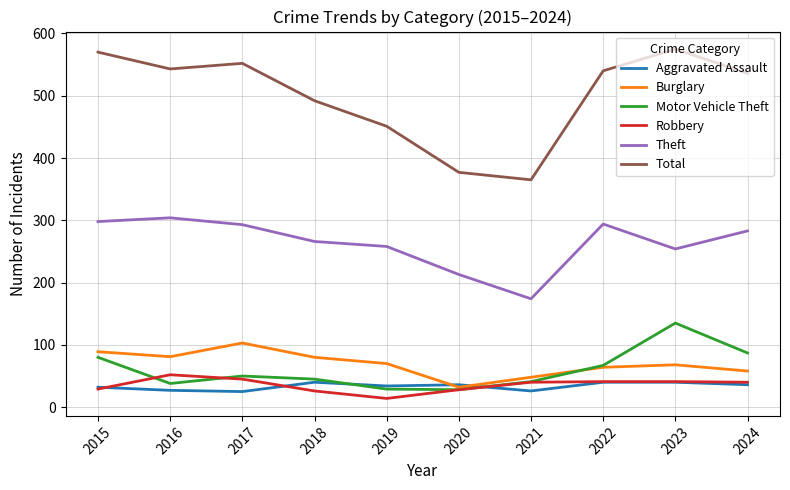

At which category does Total reach its first local valley?

2016